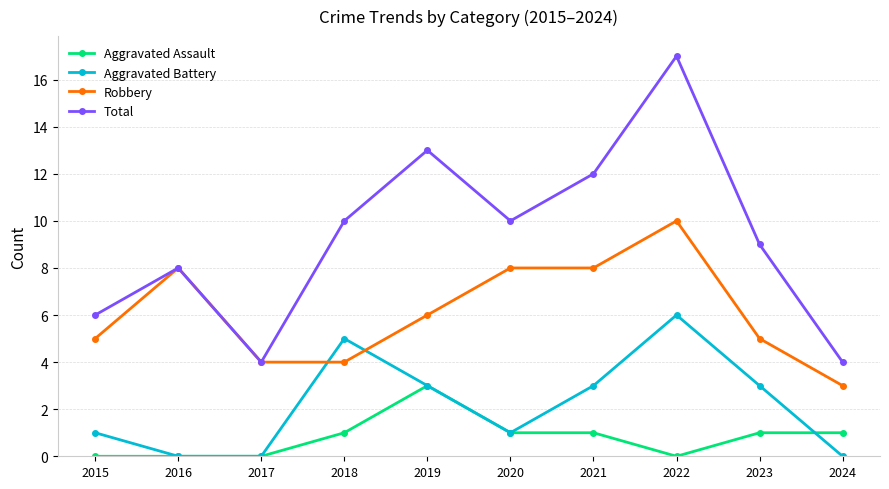

Count the number of categories in the chart.

10